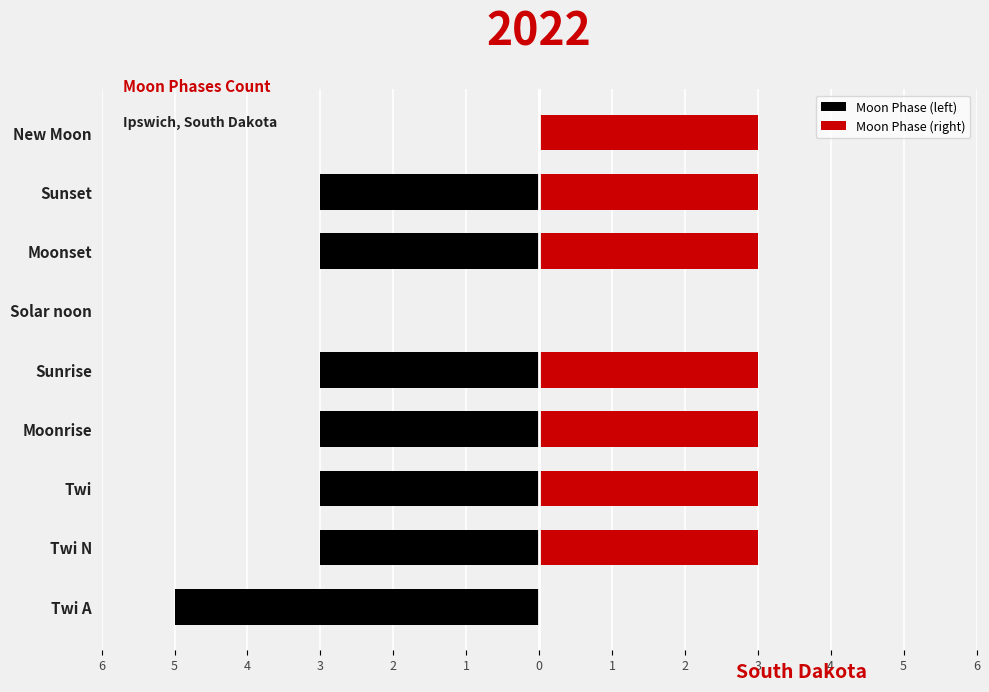

Count the number of categories in the chart.

9